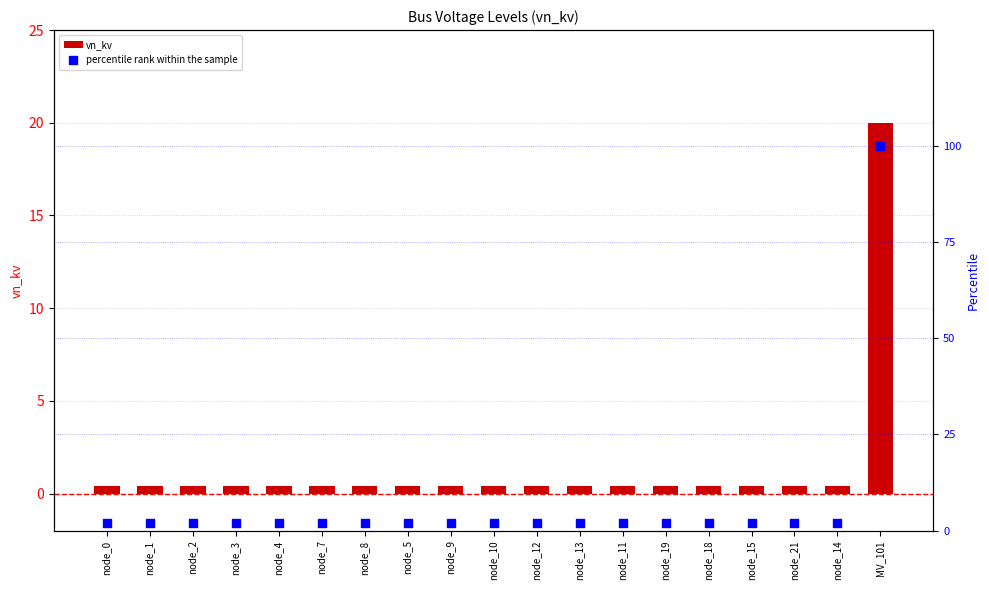

What is the total value across all series at node_5?

2.4